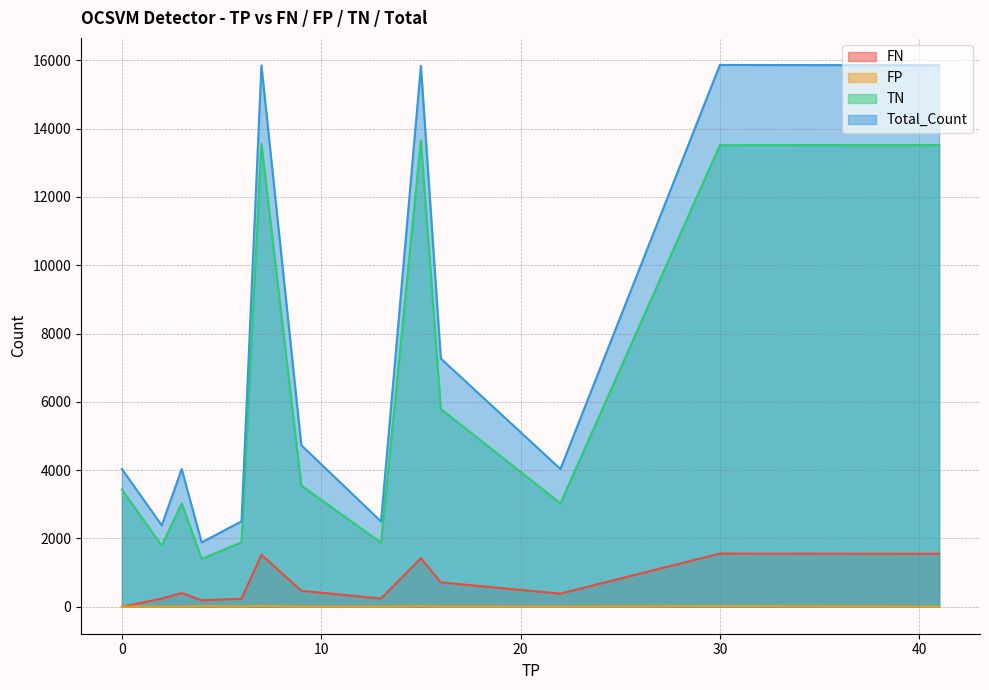

True or false: FP and TN intersect in this chart.

False